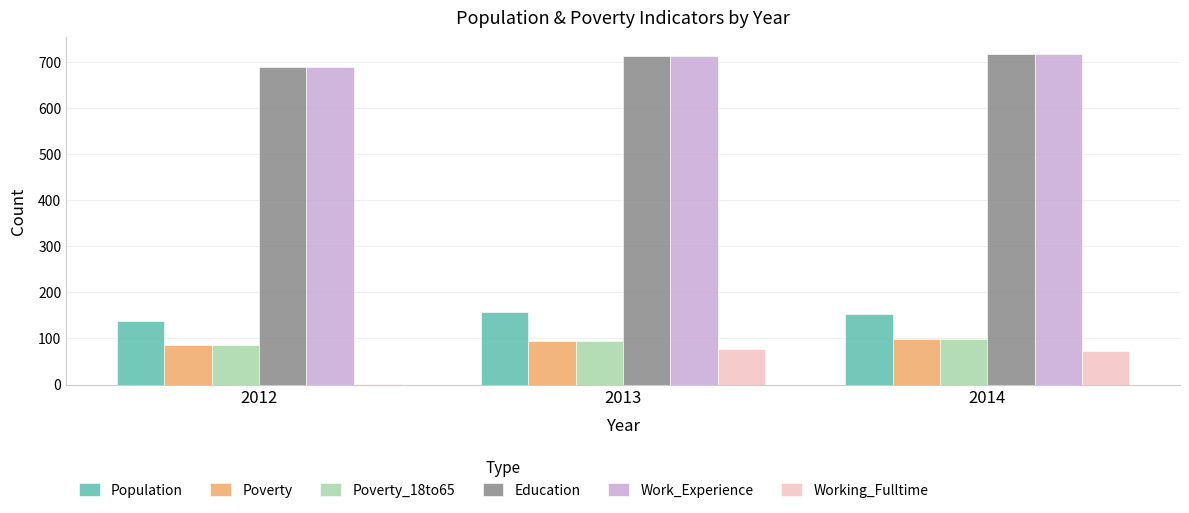

Are the bars horizontal?

No